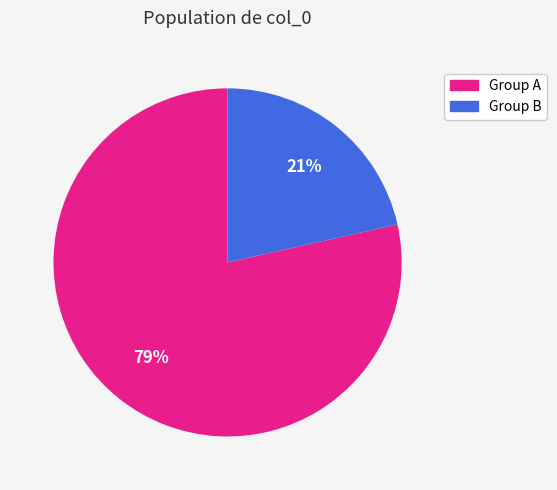

To the nearest percent, what is the average slice percentage?

50%